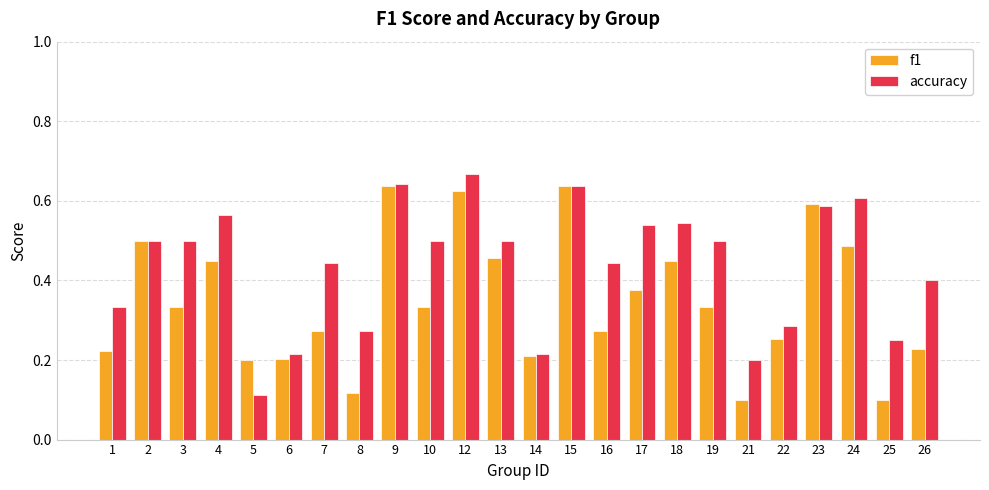

Which label corresponds to the largest value in the chart?

12